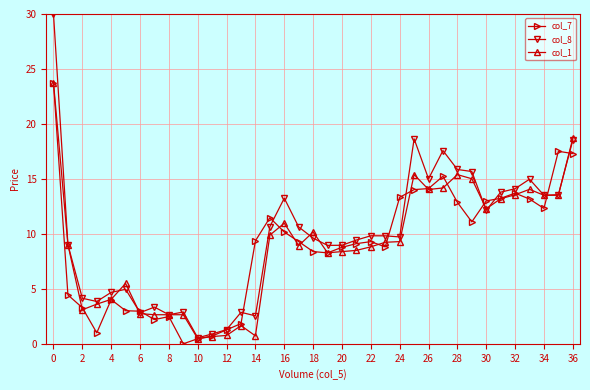

What is the difference between the maximum and minimum values in the col_7 series?

23.8